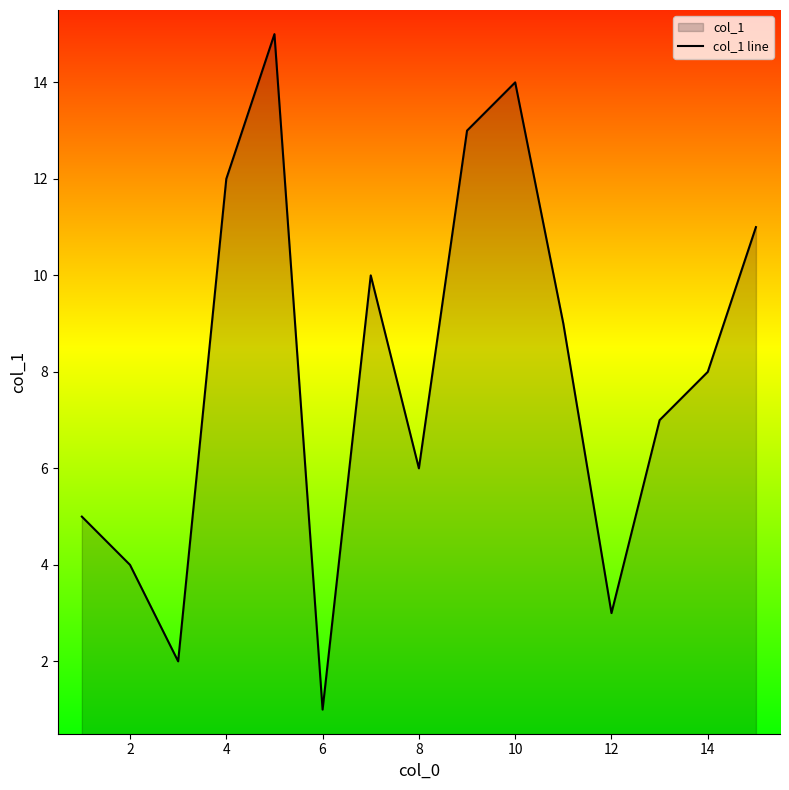

The chart shows a value of 1 at 6. True or false?

True